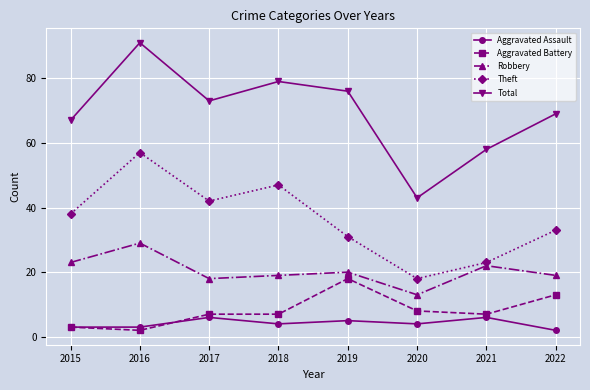

Is this an area chart (filled region under the line)?

No